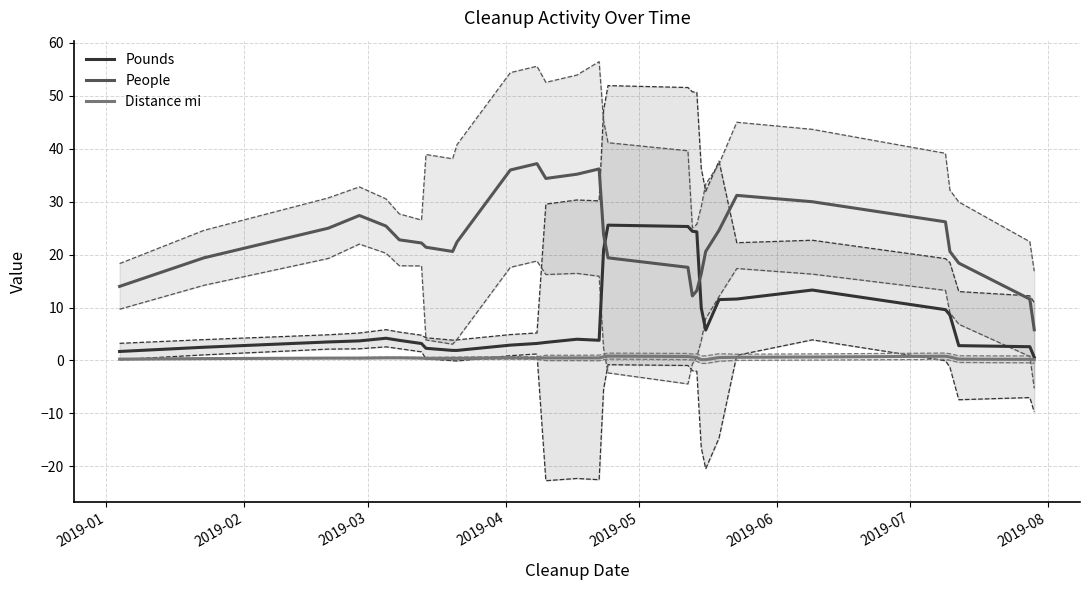

After their last crossing, which series has the higher values: People or Pounds?

People